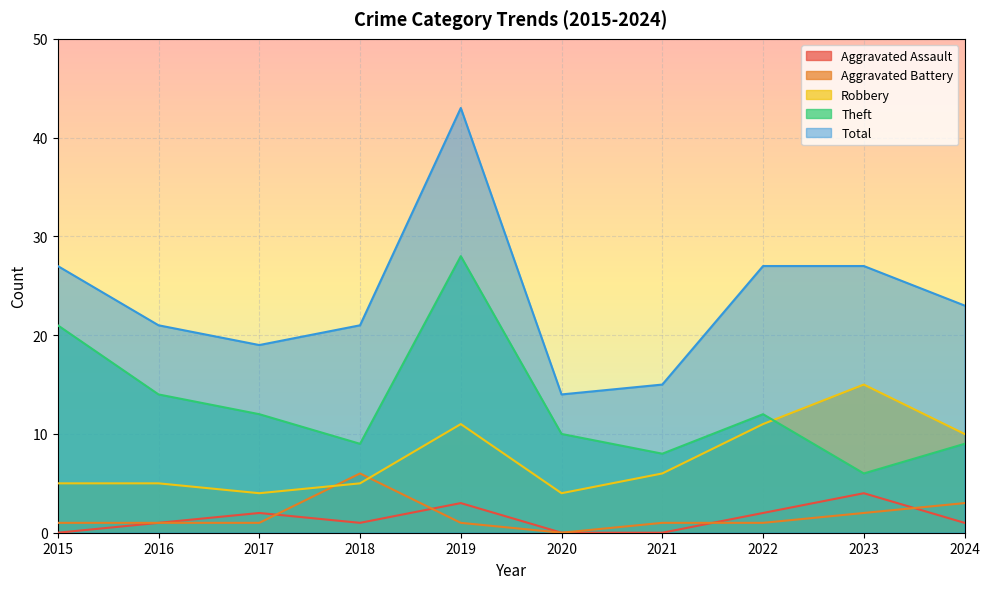

Which series changed the most between 2015 and 2016?

Theft